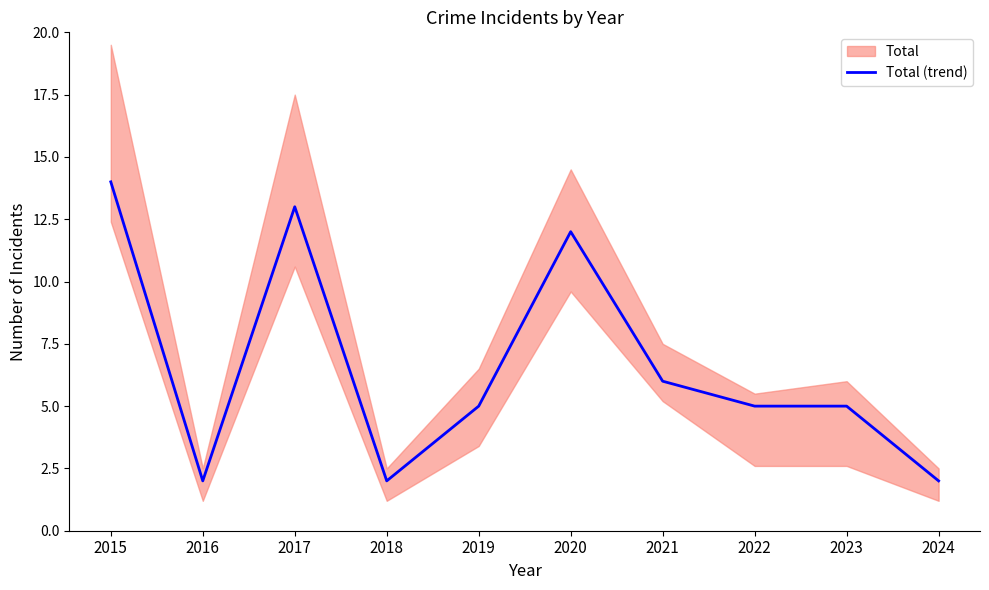

Rank the categories by value from lowest to highest.

2016, 2018, 2024, 2019, 2022, 2023, 2021, 2020, 2017, 2015